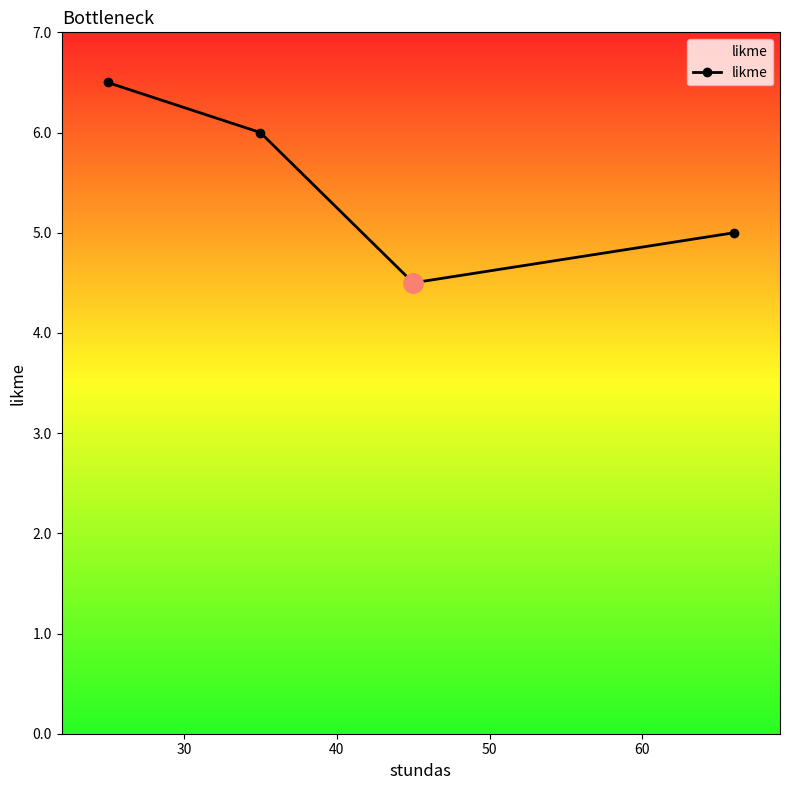

What is the value of the 1st point from the left?

6.5